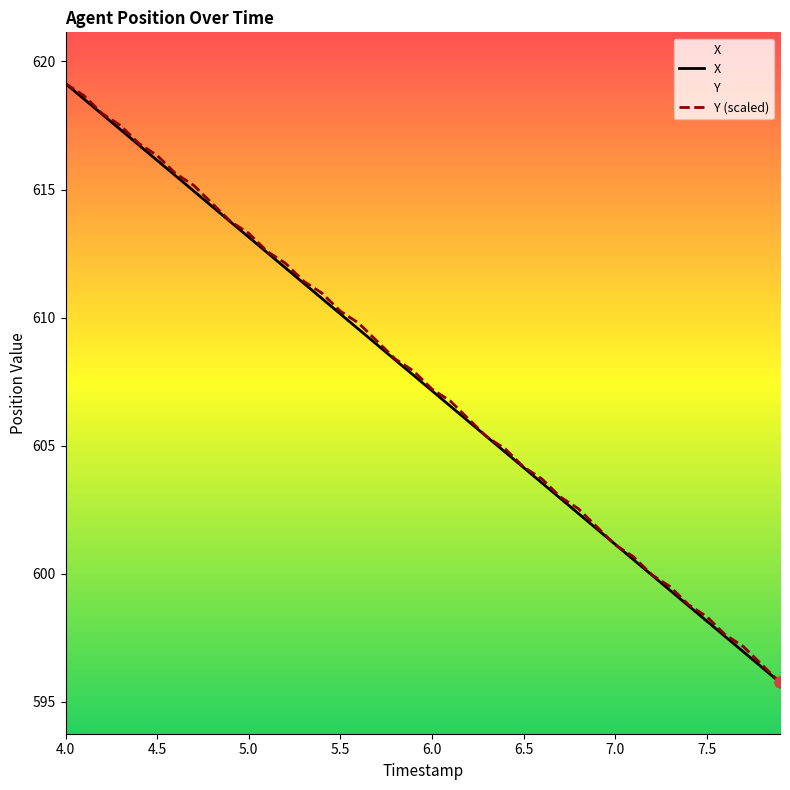

Which series has the largest total across all categories?

Y